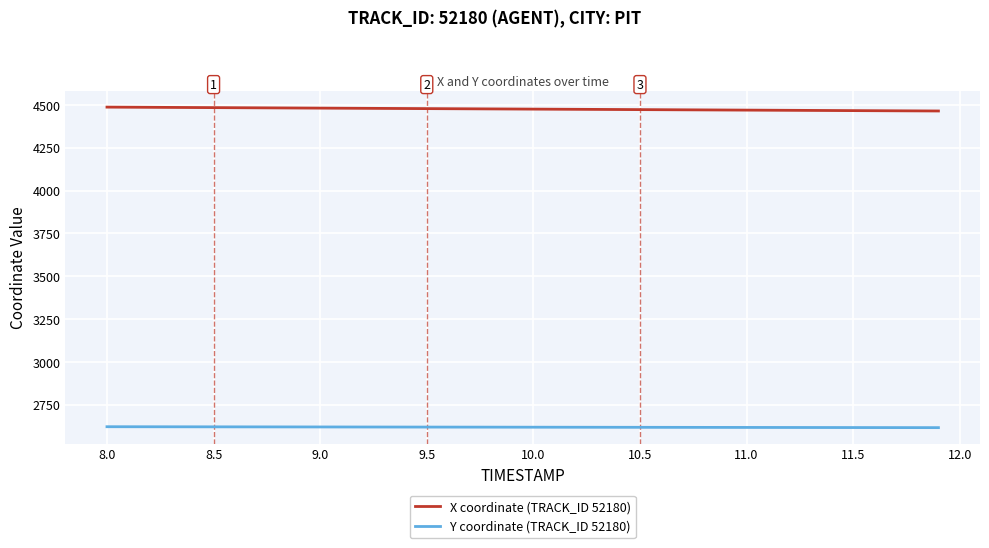

List the series in order of their overall mean, lowest first.

Y coordinate (TRACK_ID 52180), X coordinate (TRACK_ID 52180)